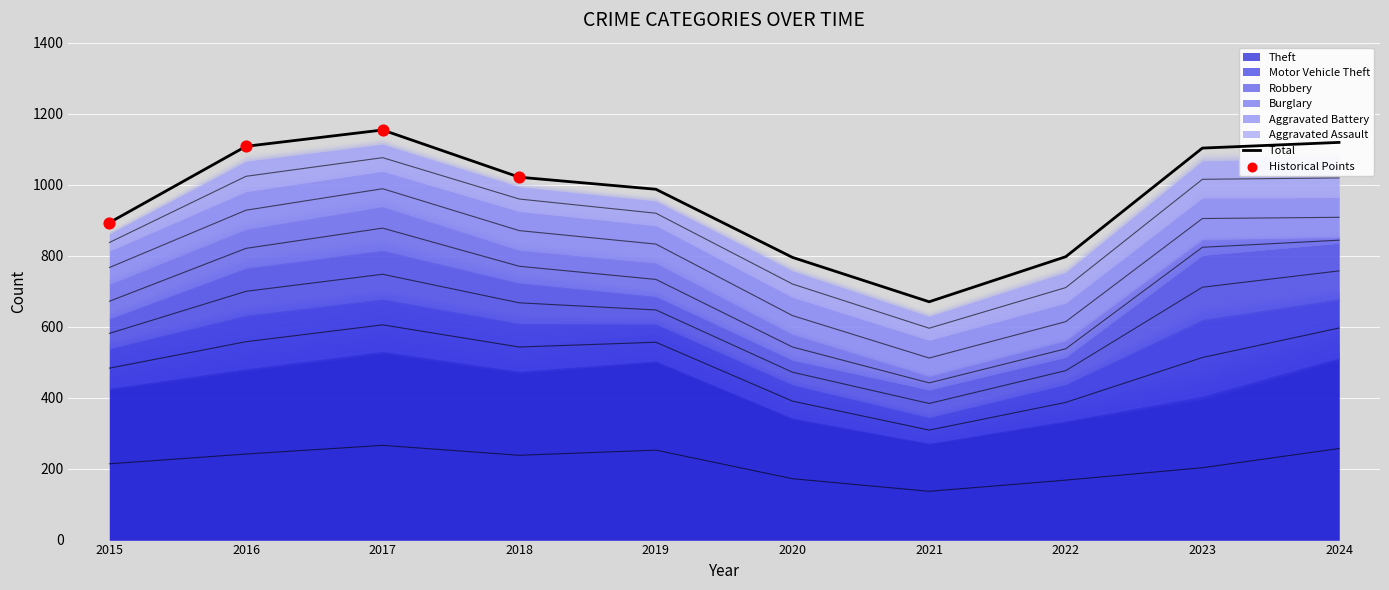

At how many categories does at least one series exceed 261?

10